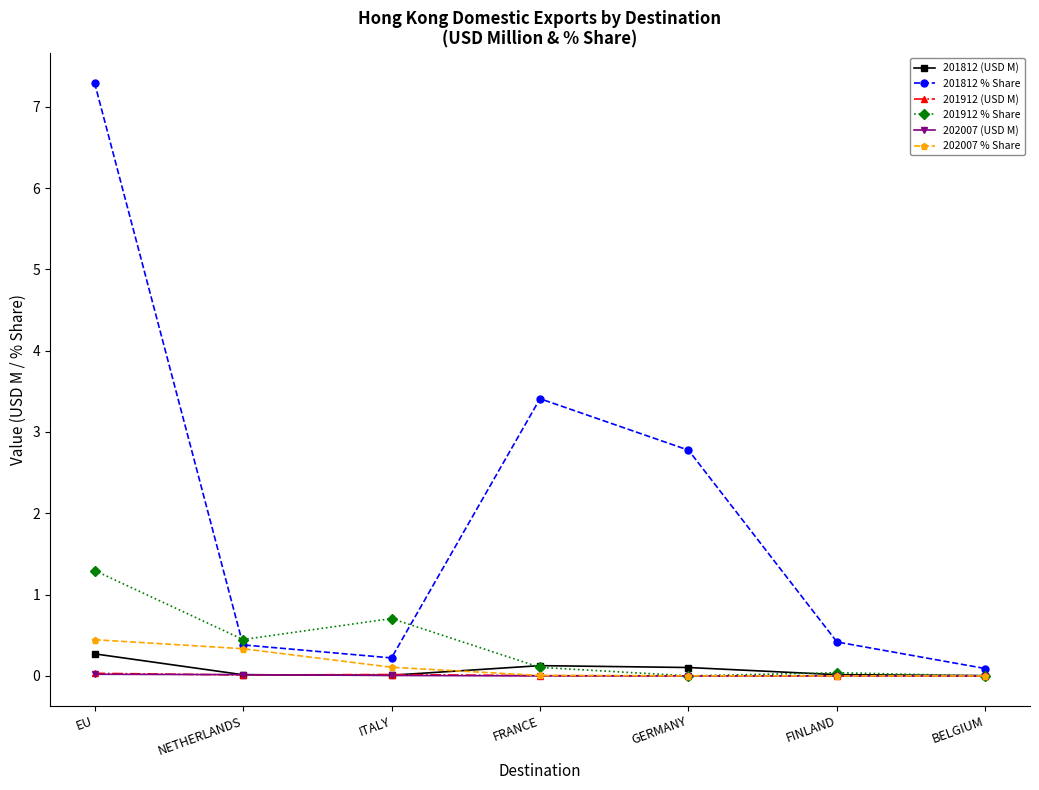

Which series has the largest total across all categories?

201812 % Share